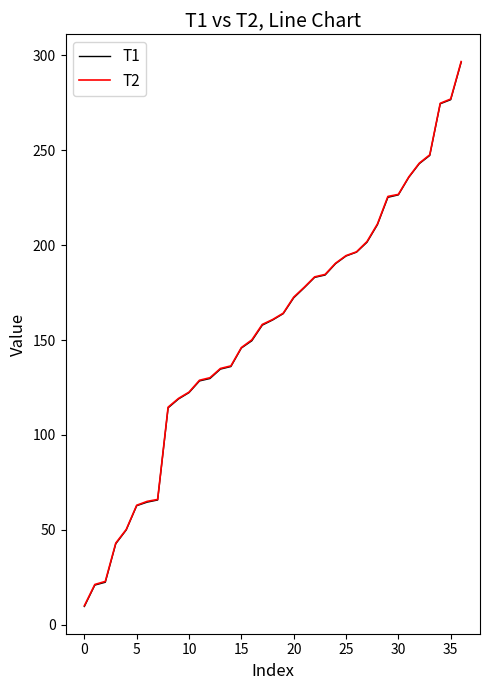

What is the average value of the T2 series?

155.3